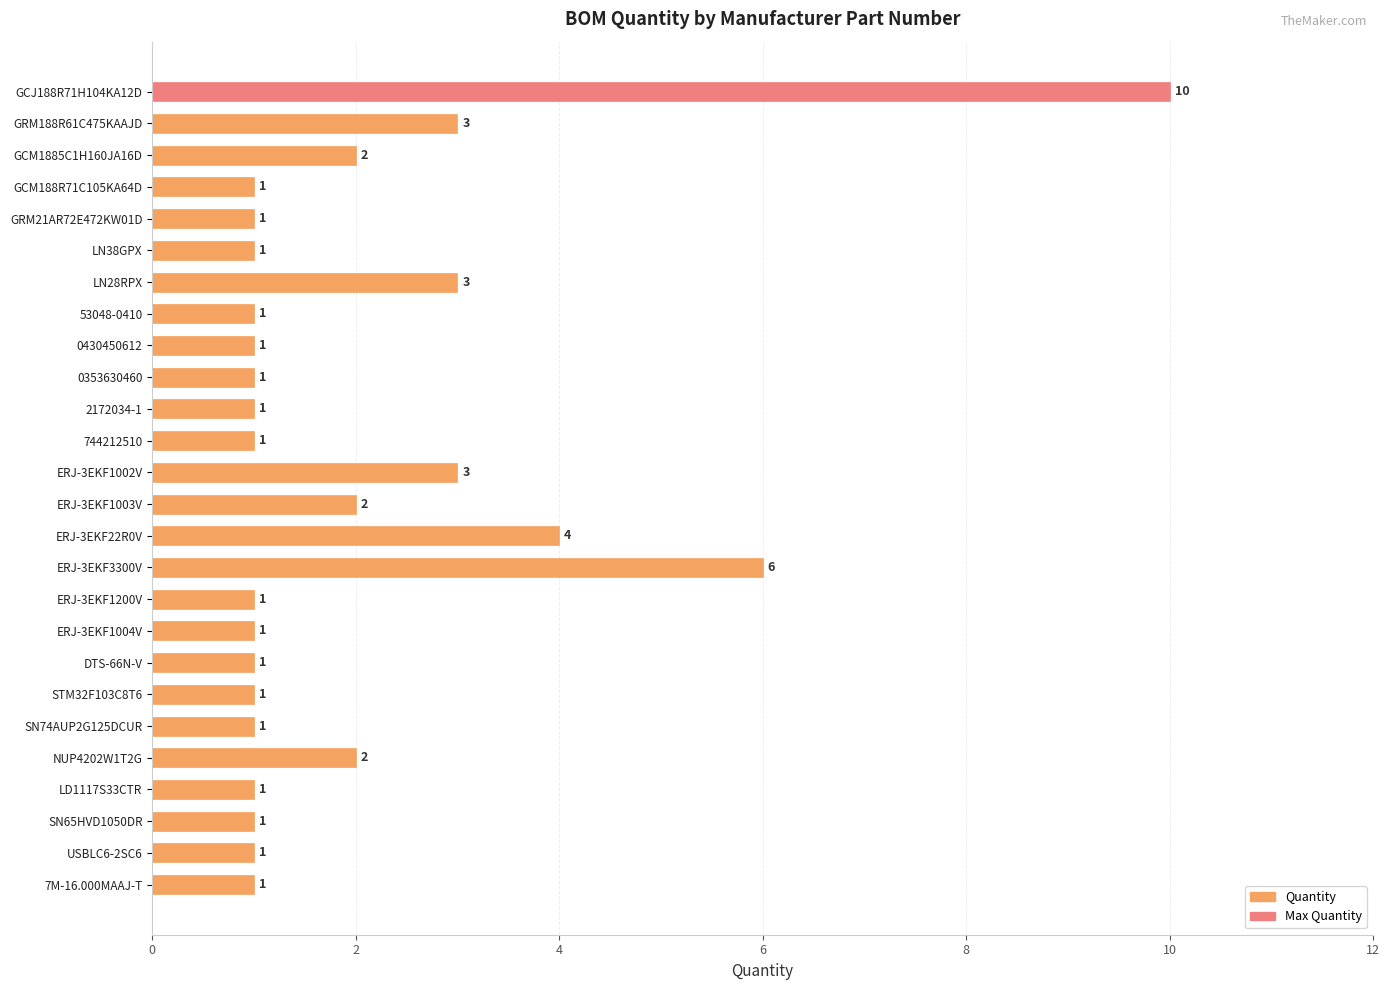

The value at GCJ188R71H104KA12D is 3. True or false?

False